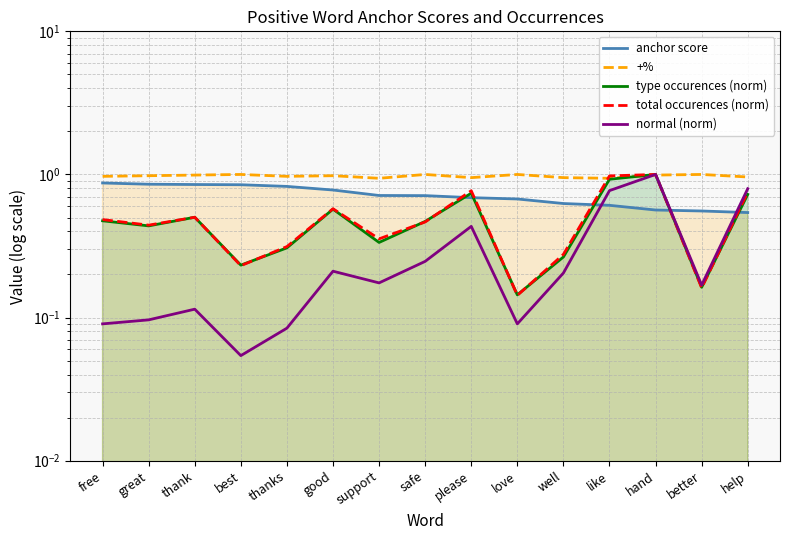

The total occurences (norm) series shows 1.0 at like. True or false?

True